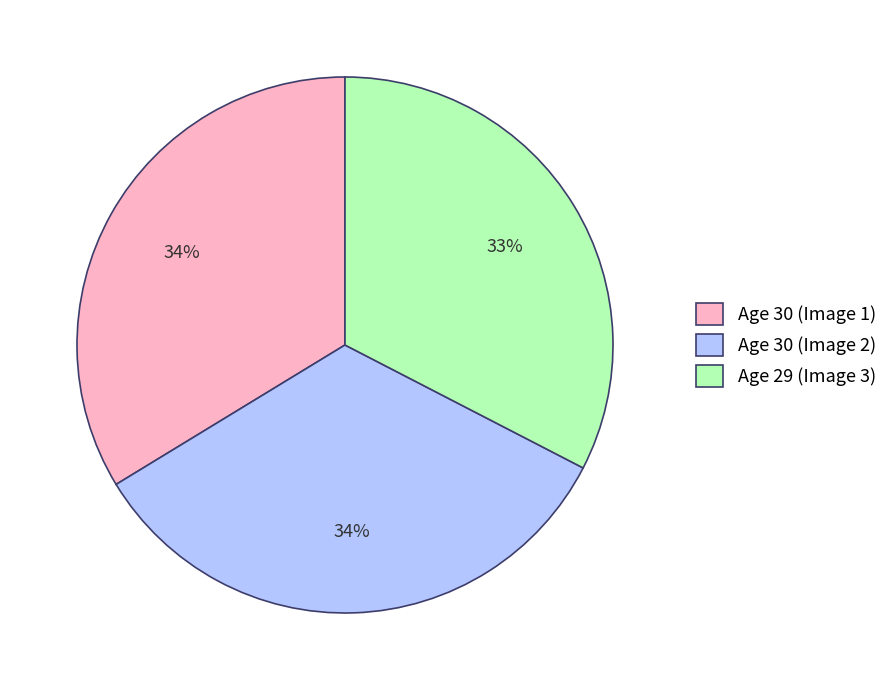

Is it true that Age 30 (Image 2) is 34% of the pie?

True